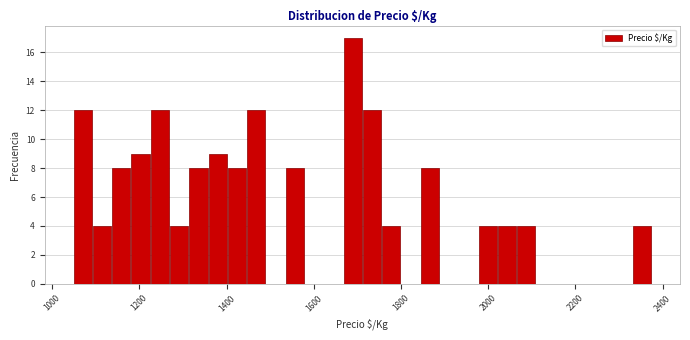

Around what value on the x-axis is the tallest bar? Give the approximate position of its centre, as read against the axis.

1680